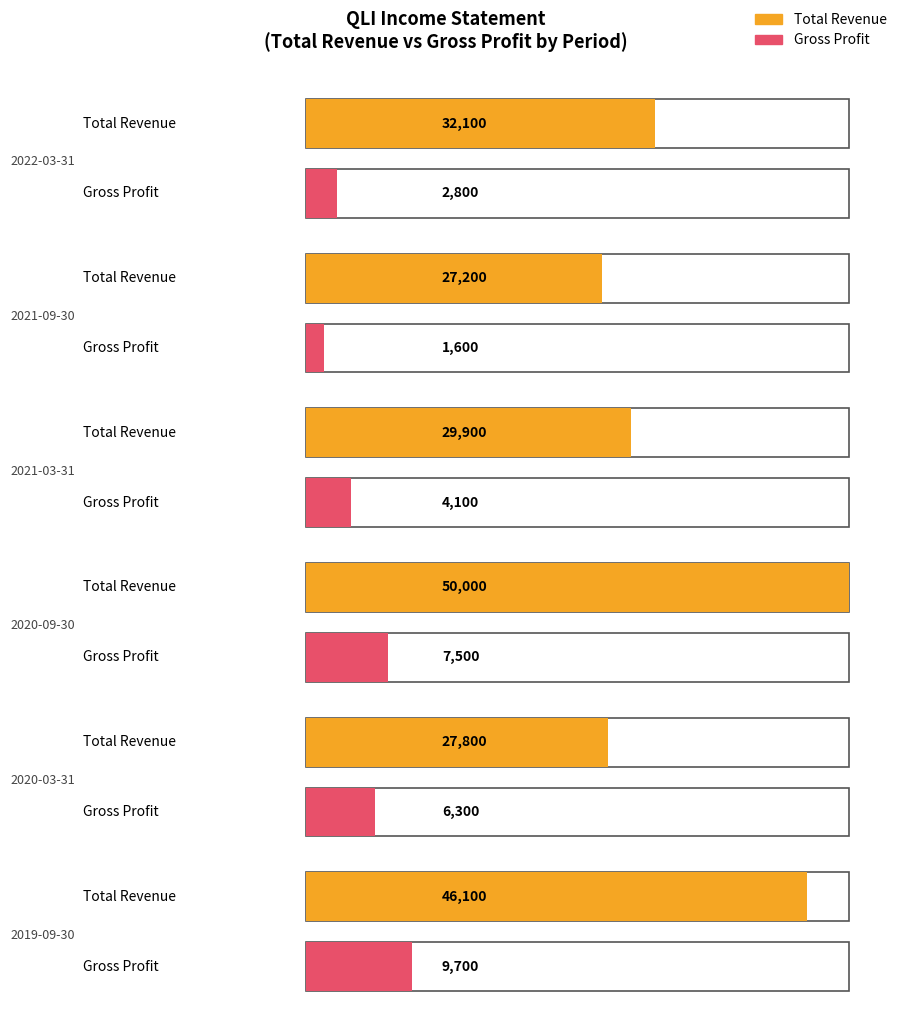

What is the lowest value of the Total Revenue series?

27200